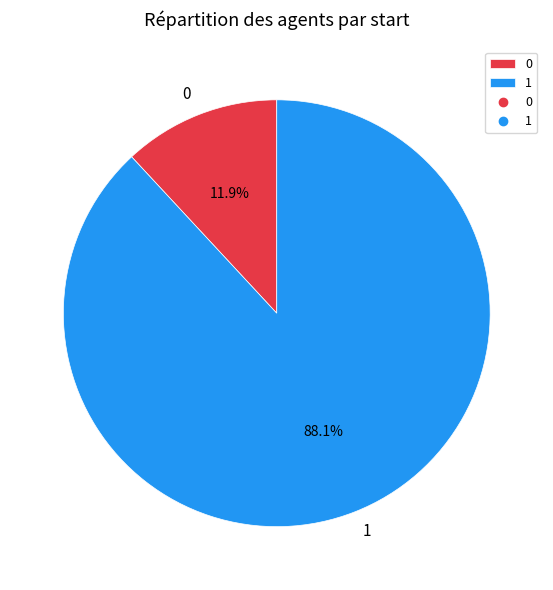

To the nearest percent, what is the difference between the largest and smallest slice percentages?

76%